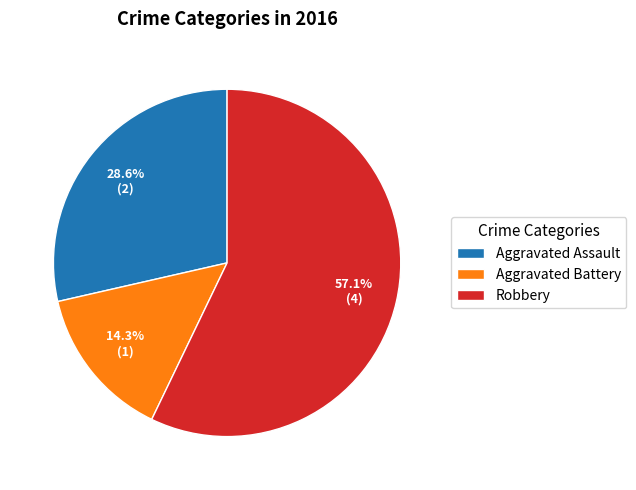

How many segments does this pie chart have?

3